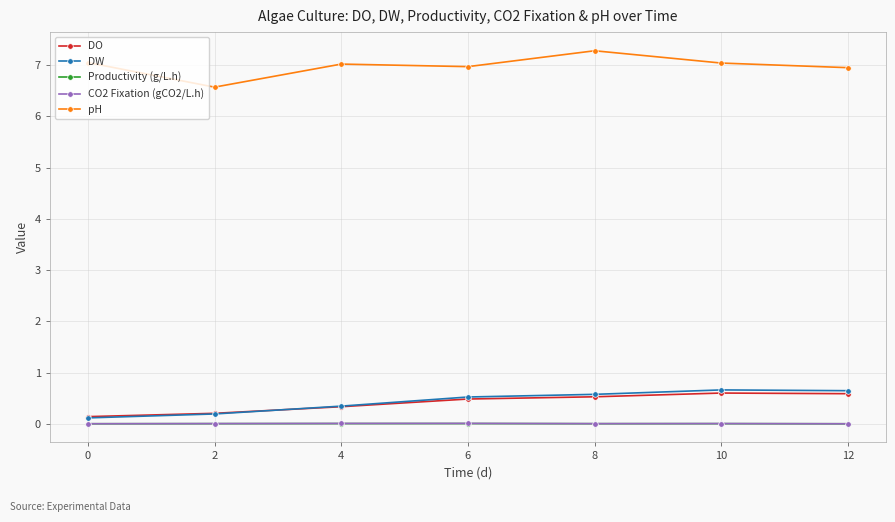

The DO series shows 0.1 at 12. True or false?

False